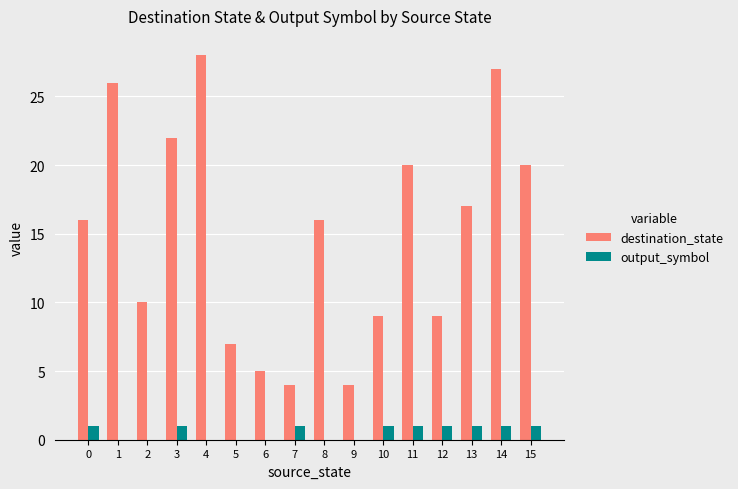

Between 2 and 8, which series saw the biggest shift?

destination_state